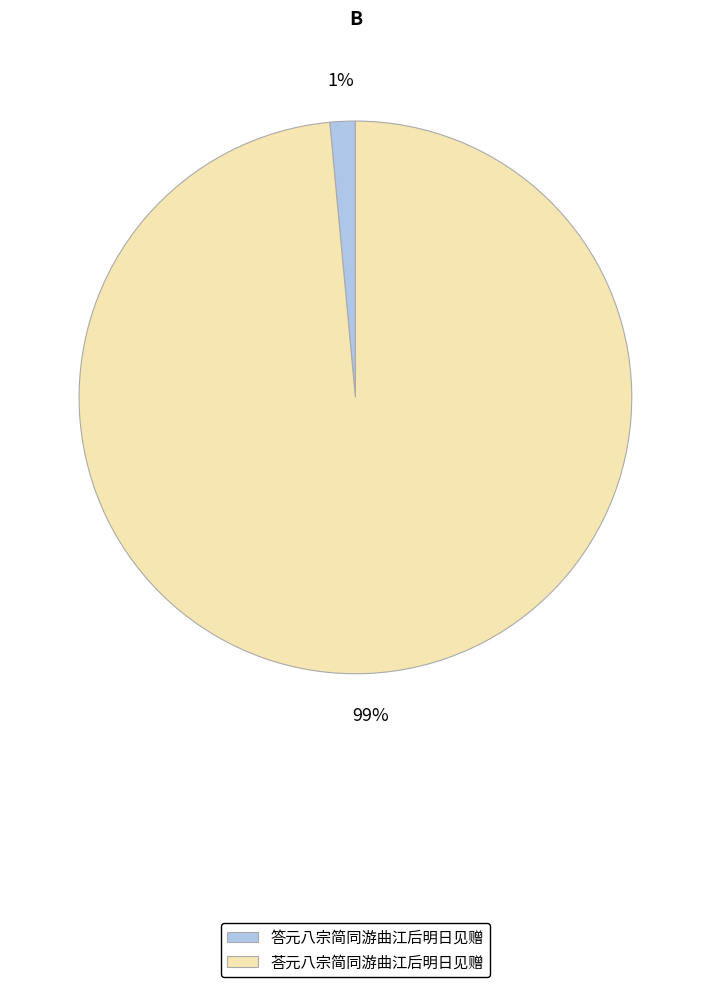

Rank the categories by value from highest to lowest.

荅元八宗简同游曲江后明日见赠, 答元八宗简同游曲江后明日见赠